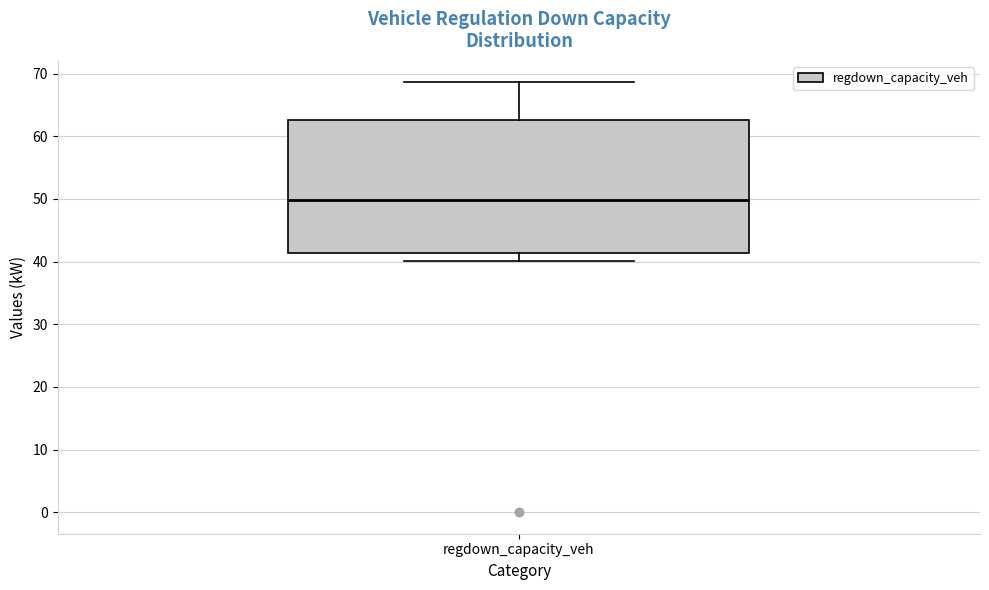

Where is the lower edge of the box for regdown_capacity_veh on the y-axis? The values are not printed on the chart, so give them approximately, as read against the axis.

41